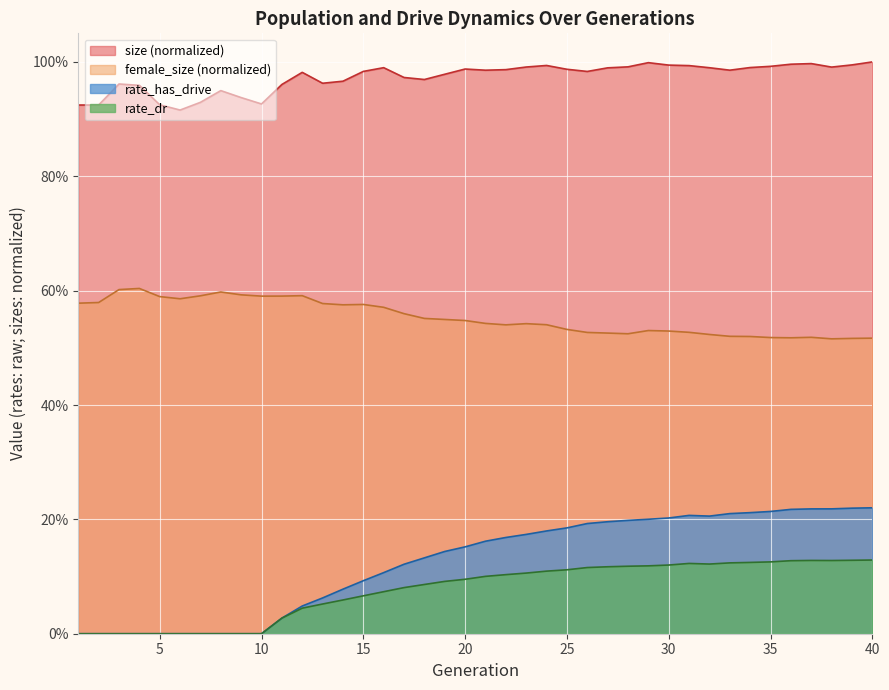

What are all the series names shown in the legend?

size (normalized), female_size (normalized), rate_has_drive, rate_dr